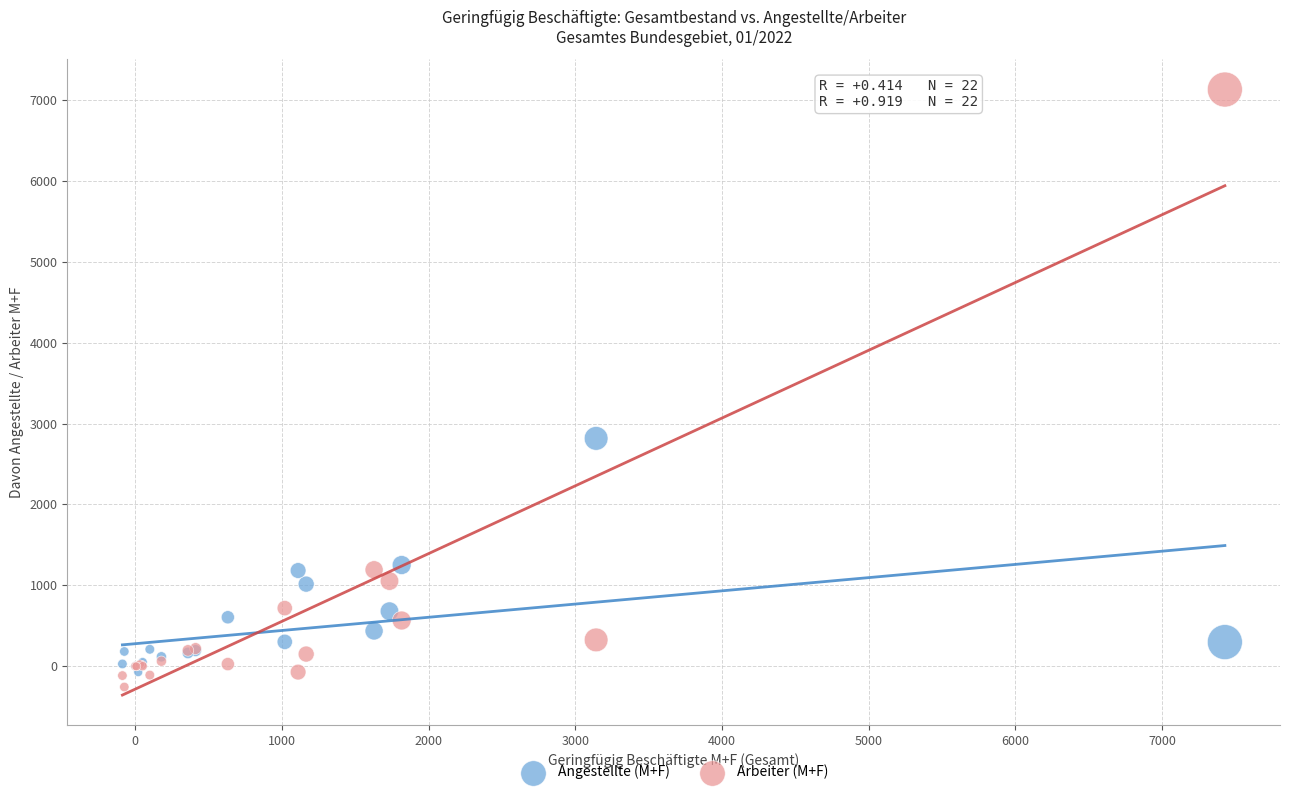

In the Arbeiter (M+F) series, what Y value is closest to 3437?

1192